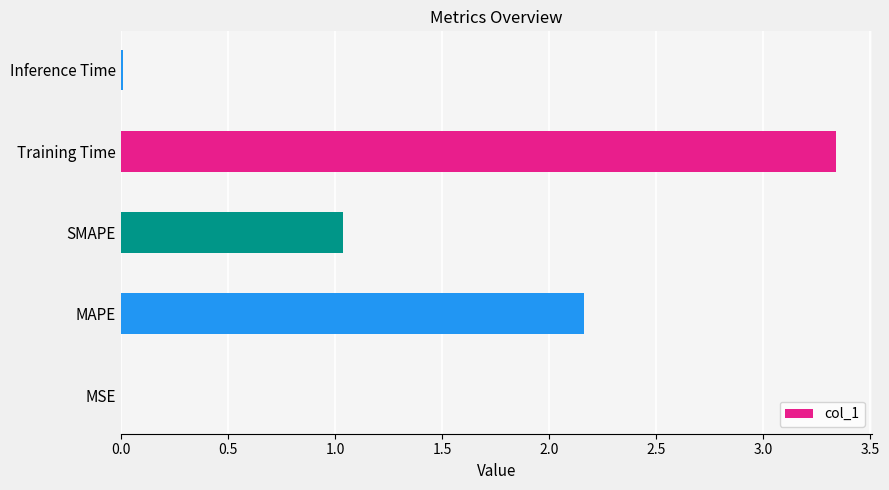

How many data points are above 1?

3